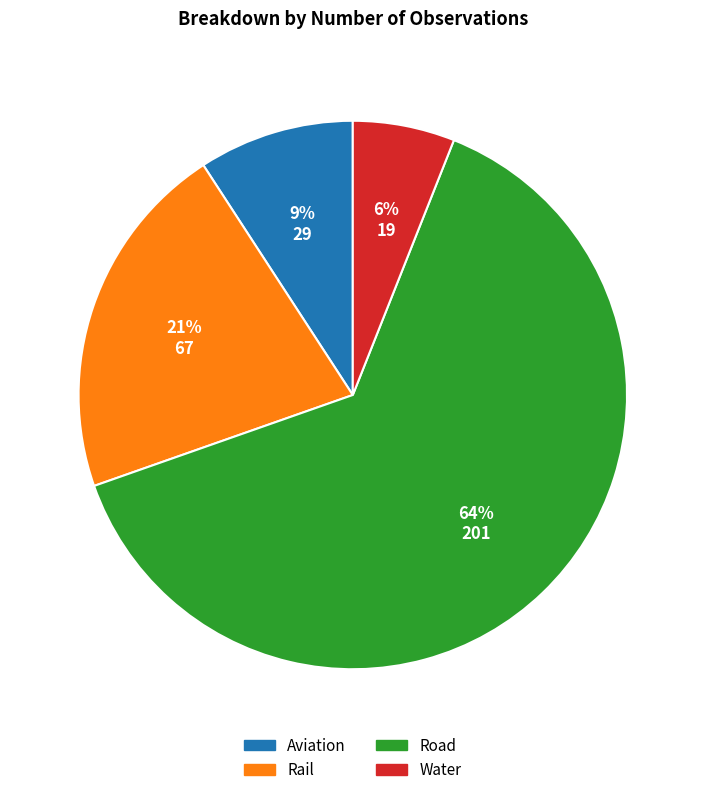

Which slice represents more than half of the pie?

Road